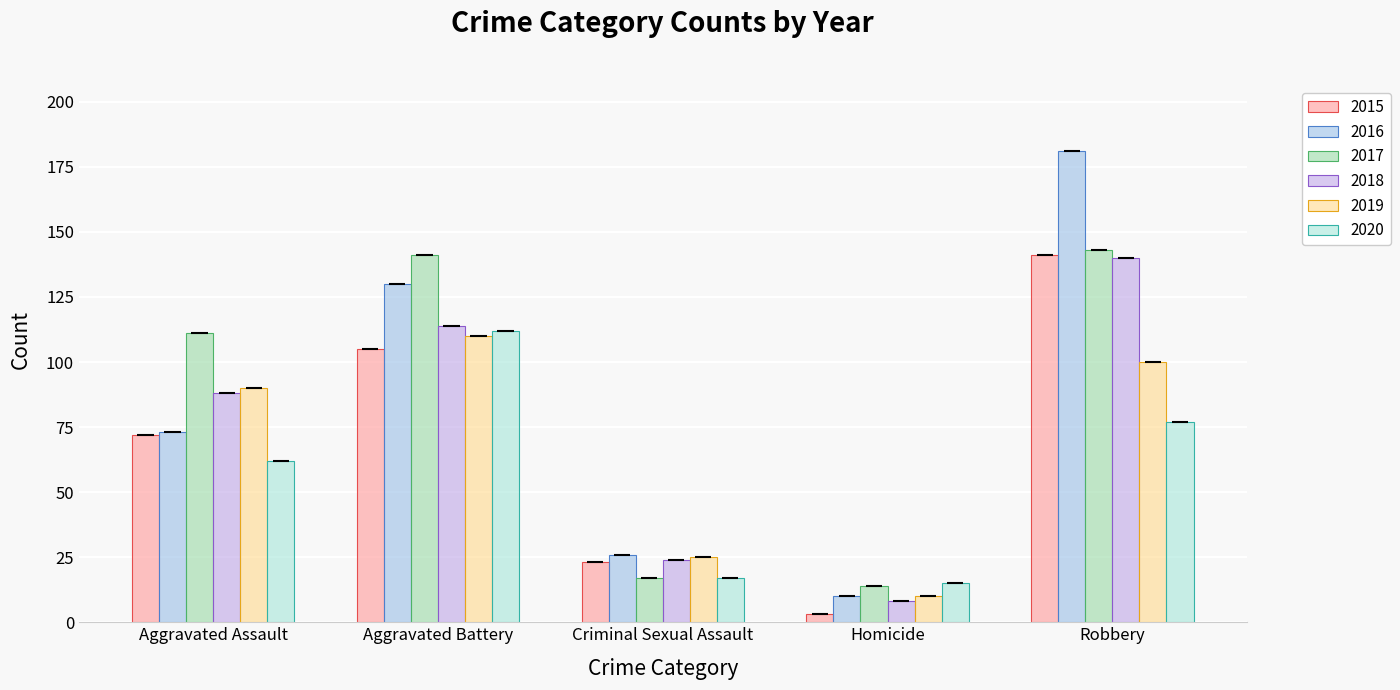

What position from the right is Aggravated Battery?

4